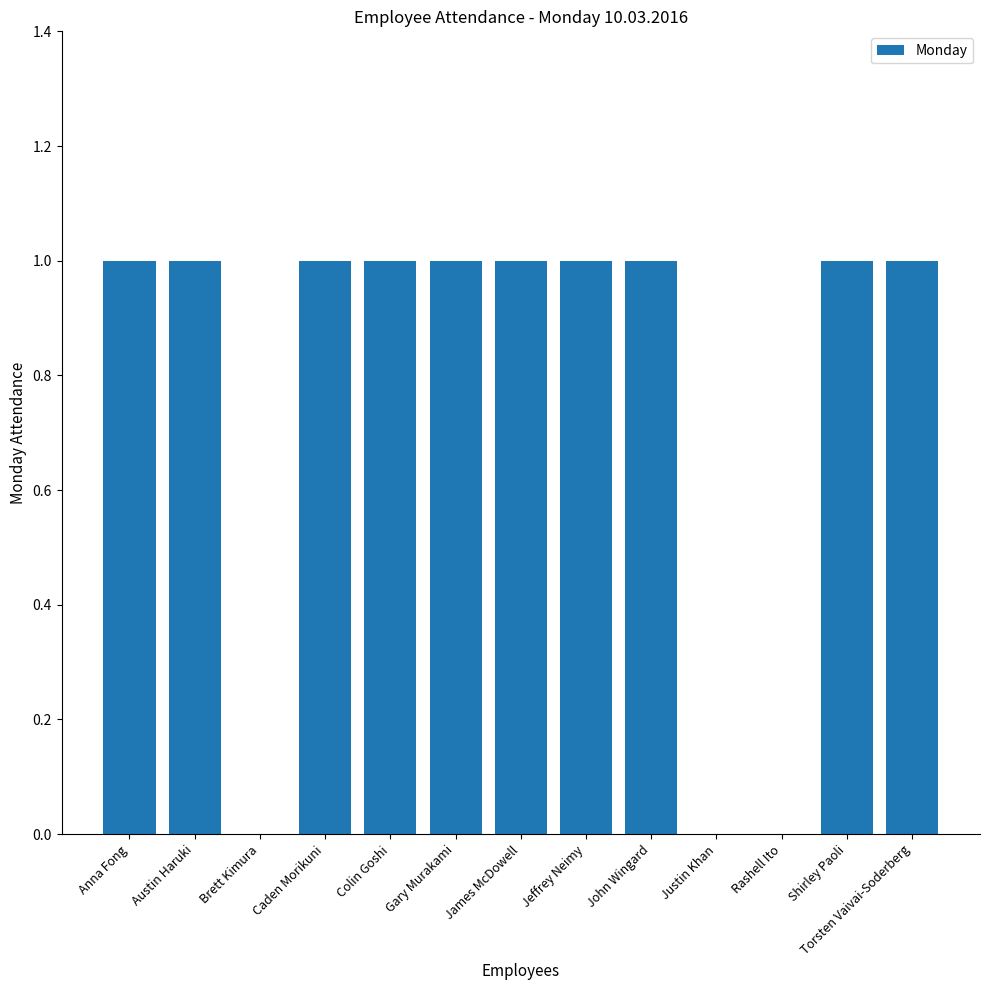

How many series are shown in this chart?

1